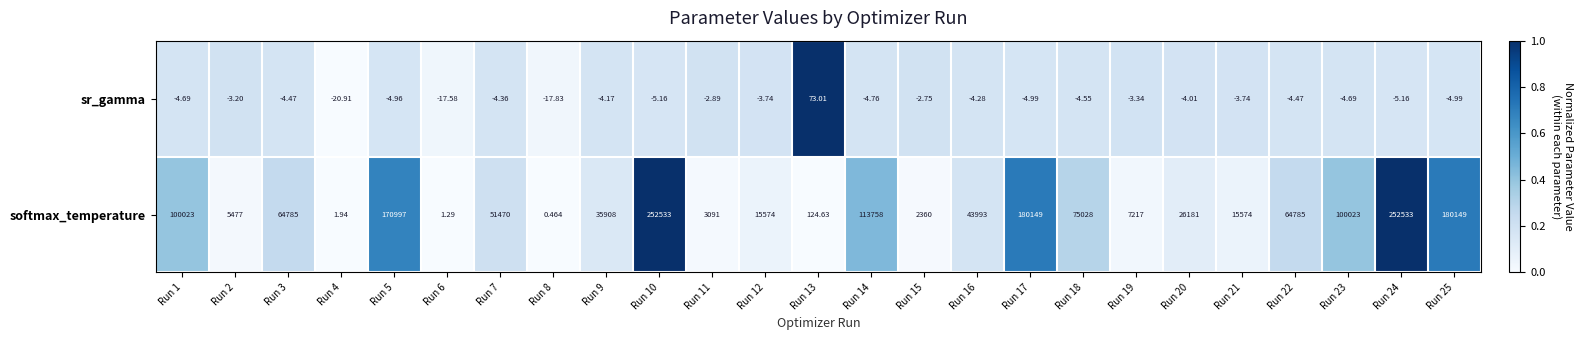

Is the value of softmax_temperature at Run 4 greater than the value of sr_gamma at Run 18?

Yes